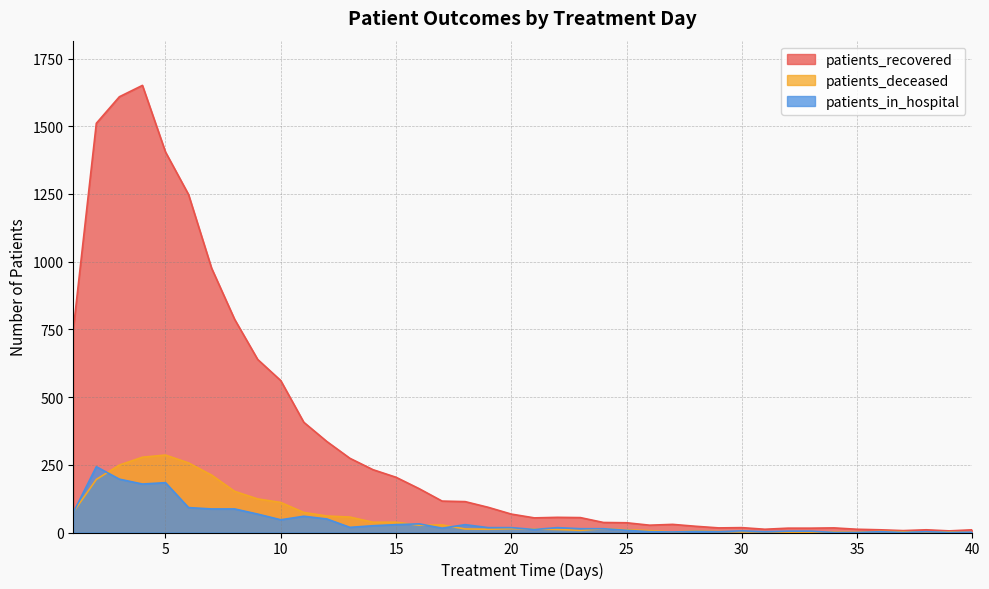

What is the average value of the patients_deceased series?

60